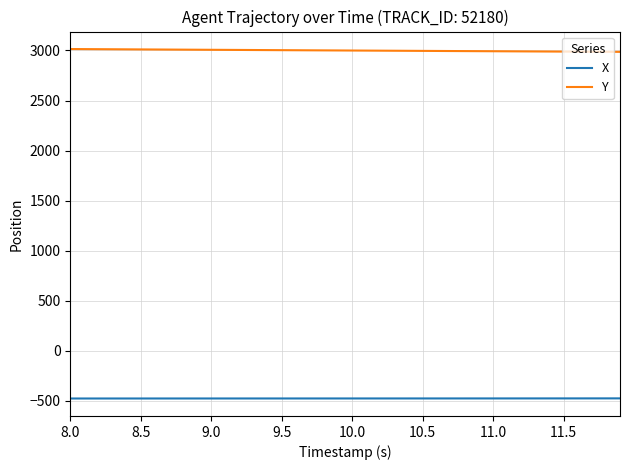

Which series has the largest total across all categories?

Y